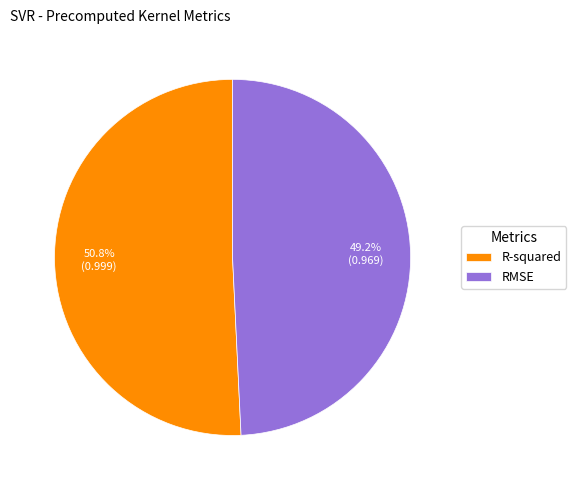

What is the total percentage of RMSE and R-squared?

100.0%